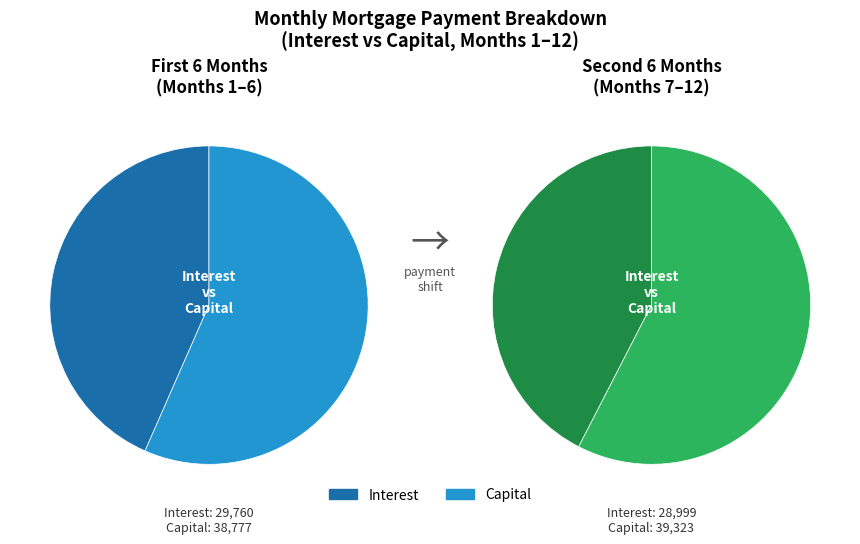

Which series changed the most between Month 2 and Month 8?

interest